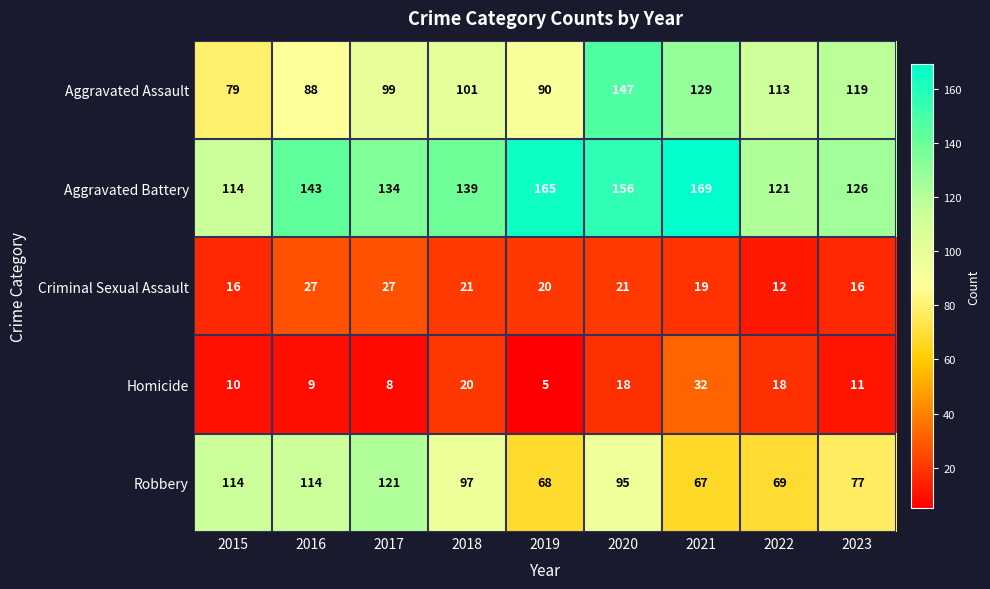

Which series has the largest total across all categories?

Aggravated Battery